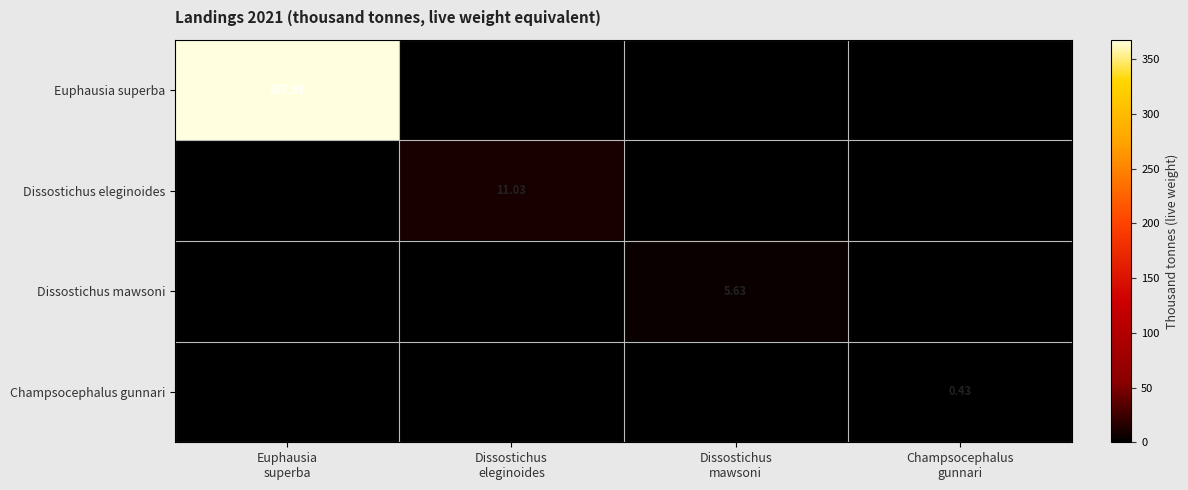

How many values in the Euphausia superba series exceed 0?

1